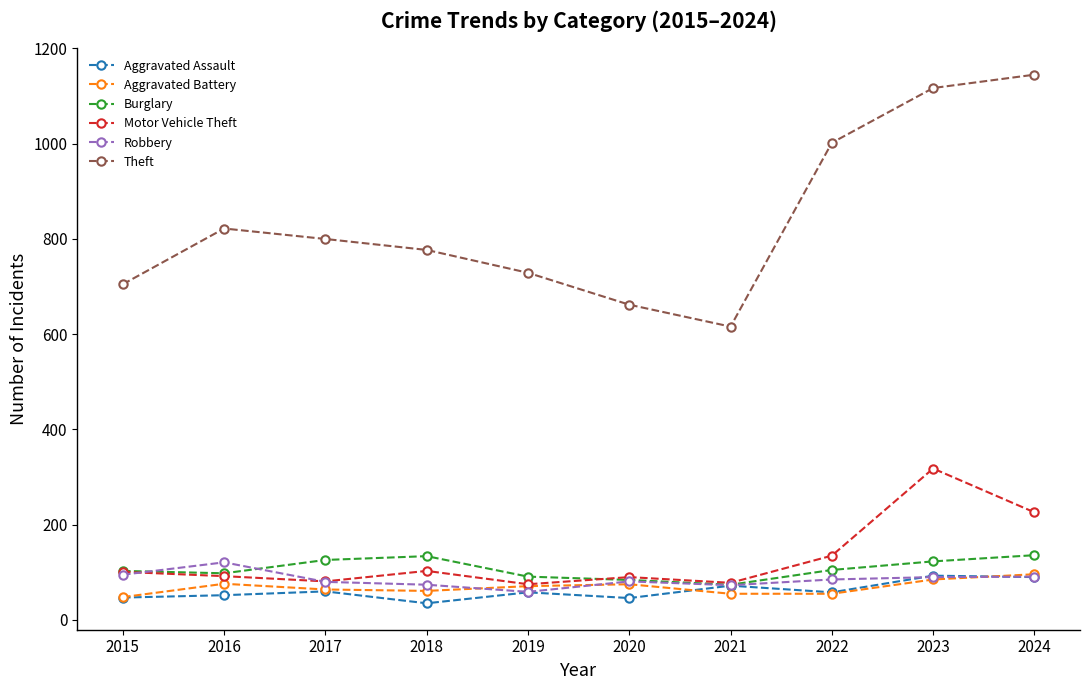

True or false: Motor Vehicle Theft and Theft cross at least once.

False